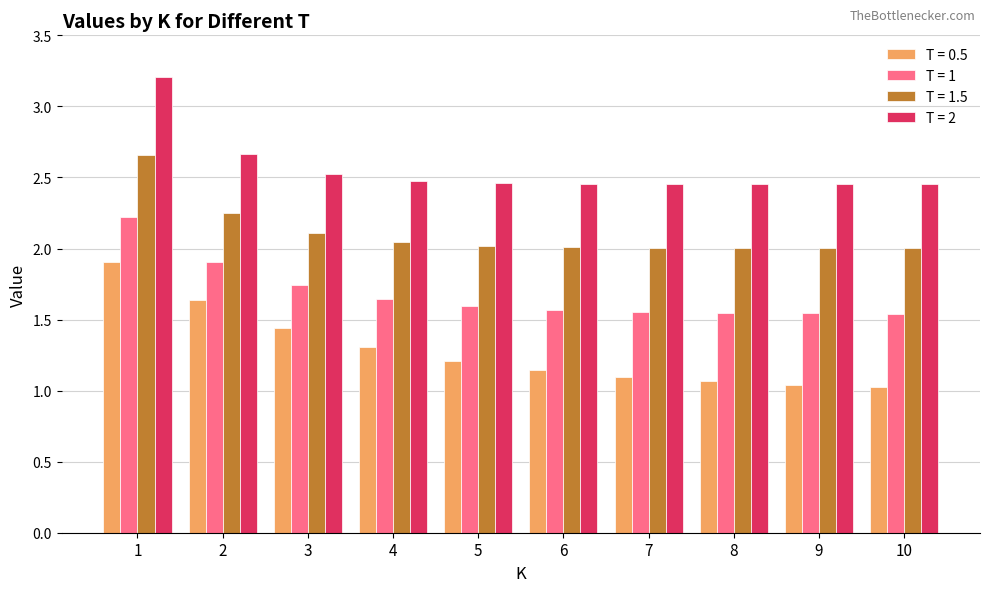

Does the chart contain any negative values?

No